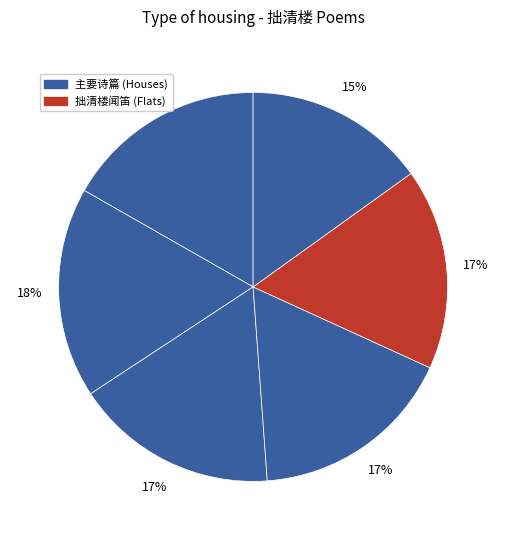

How many slices are in this pie chart?

6